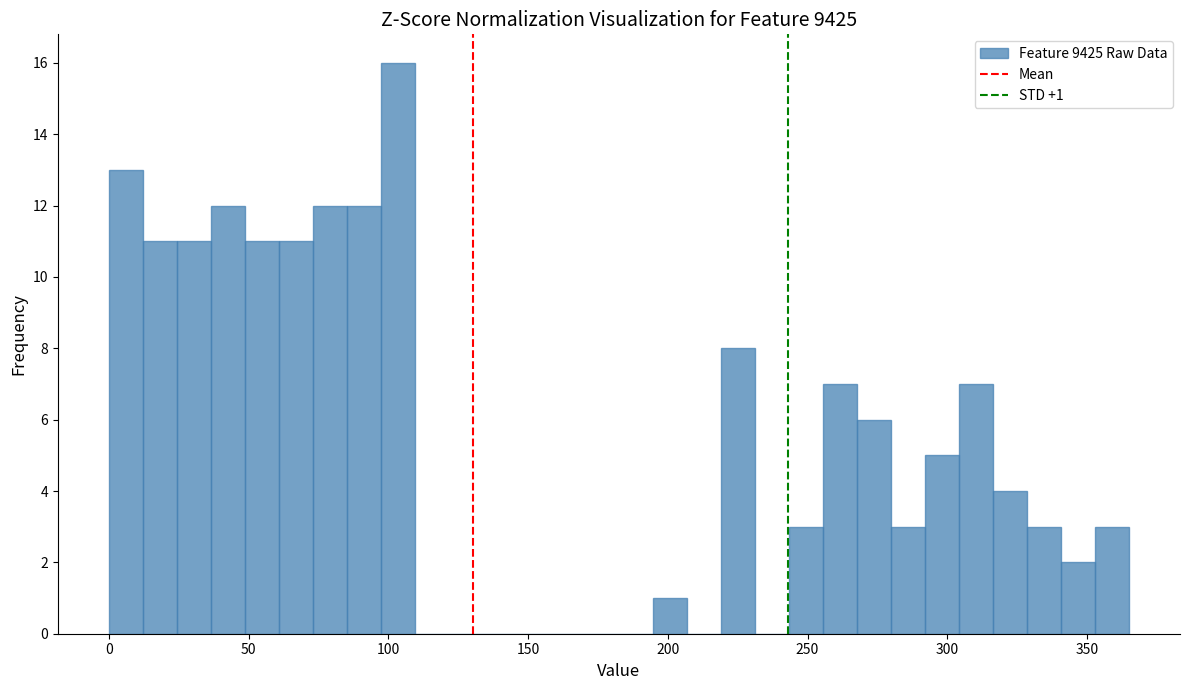

Read against the x-axis, roughly where is the centre of the tallest bar?

105